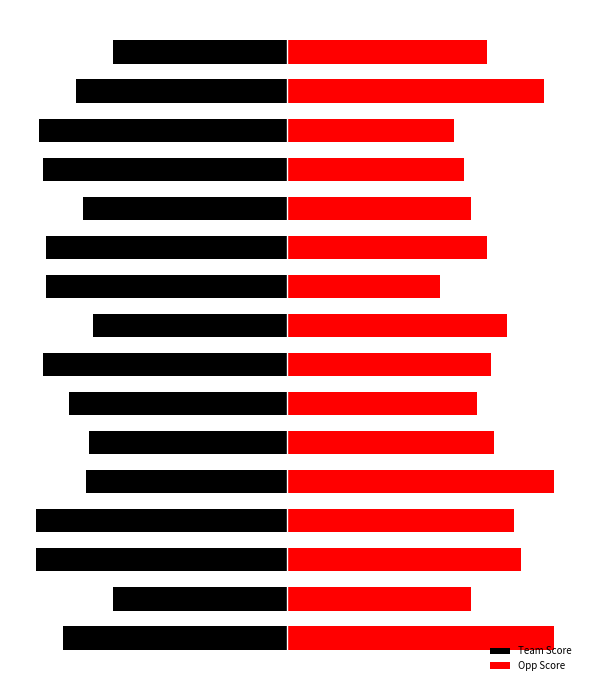

What is the maximum value for Opp Score?

80